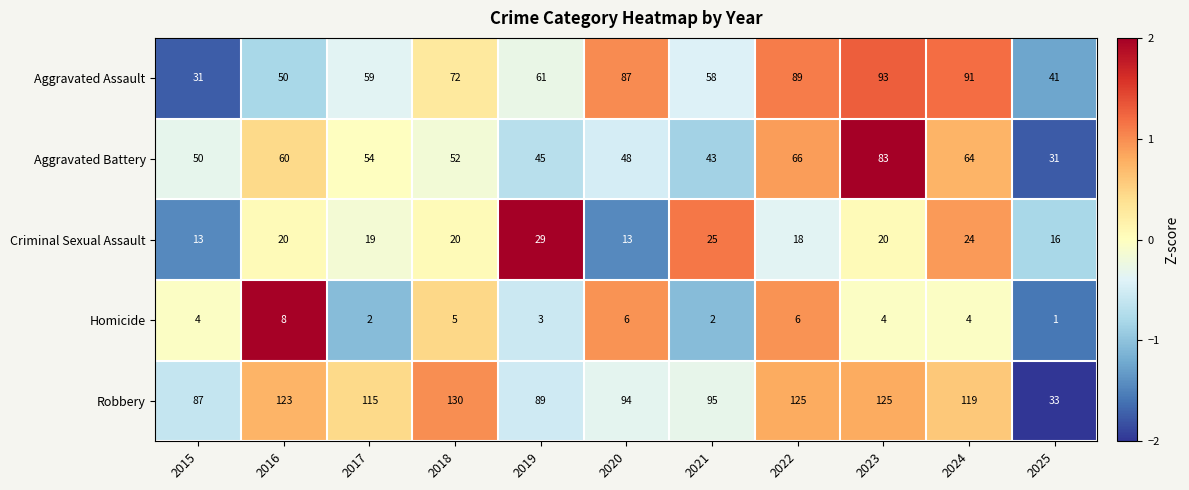

The Aggravated Assault series shows 55 at 2025. True or false?

False